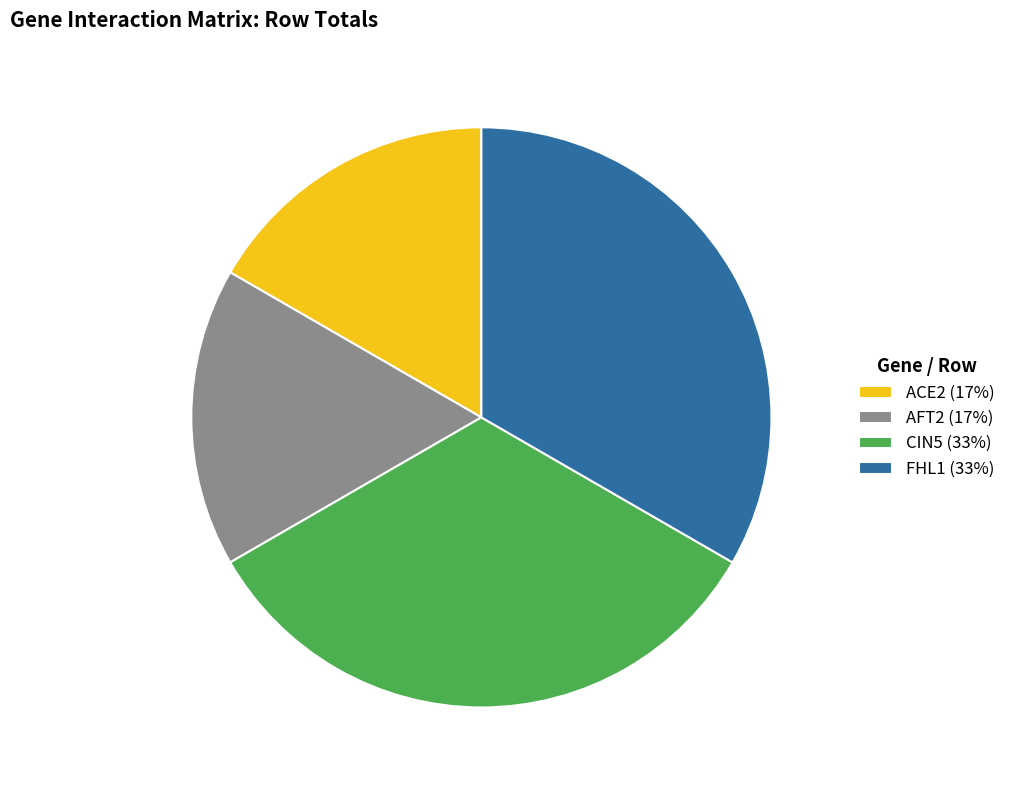

Which has a higher value, CIN5 (33%) or AFT2 (17%)?

CIN5 (33%)